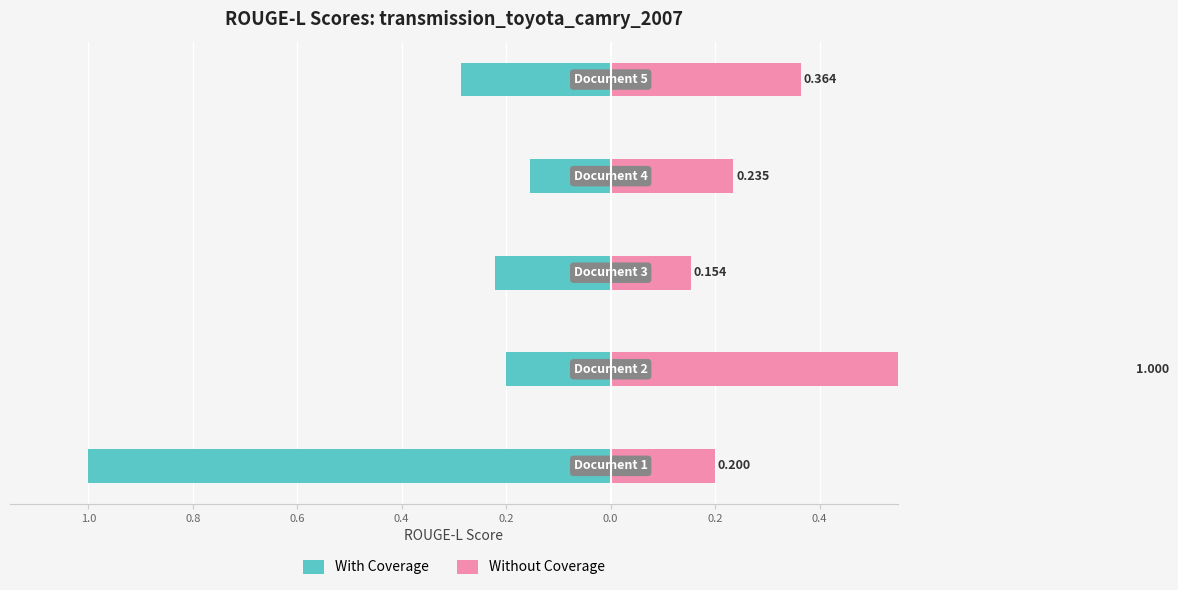

Reading left to right, list all the values displayed in this chart.

With Coverage: -1.0	-0.2	-0.2	-0.2	-0.3
Without Coverage: 0.2	1.0	0.2	0.2	0.4